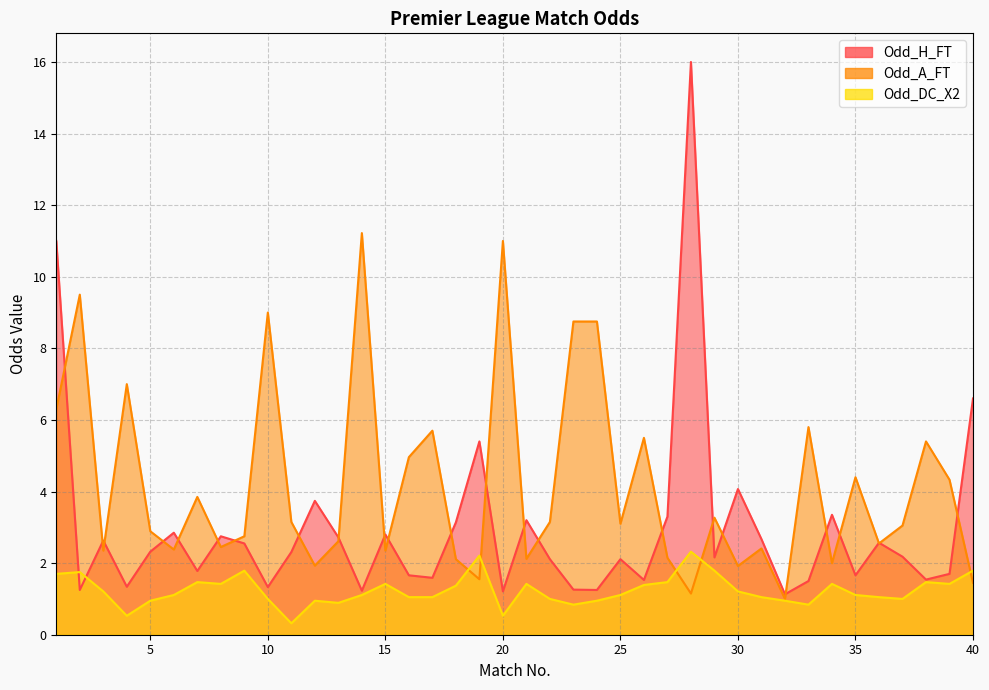

What is the greatest value displayed?

16.0